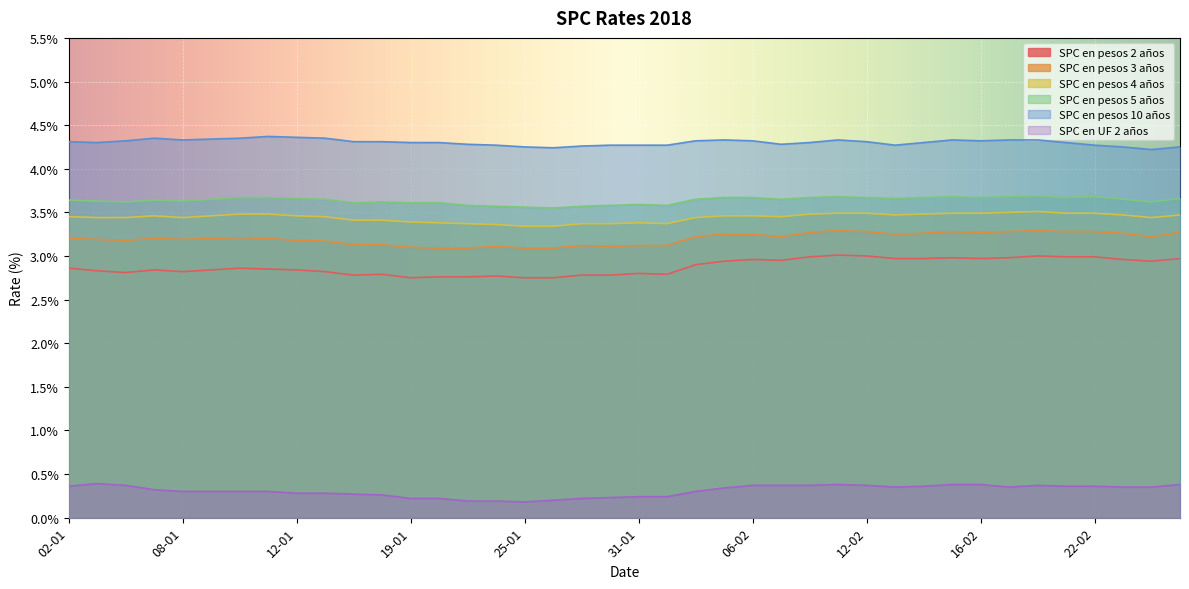

How many categories are shown in the chart?

40